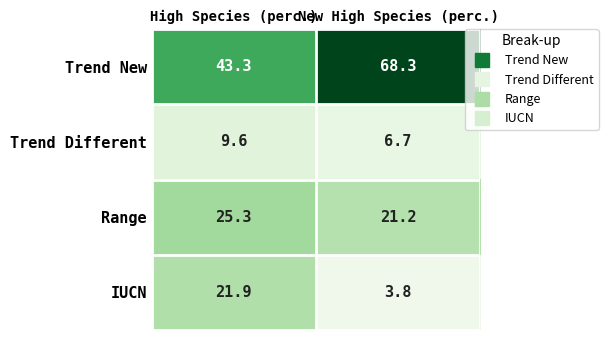

Reading left to right, what are all the values shown in this chart?

Trend New: 43.3	68.3
Trend Different: 9.6	6.7
Range: 25.3	21.2
IUCN: 21.9	3.8